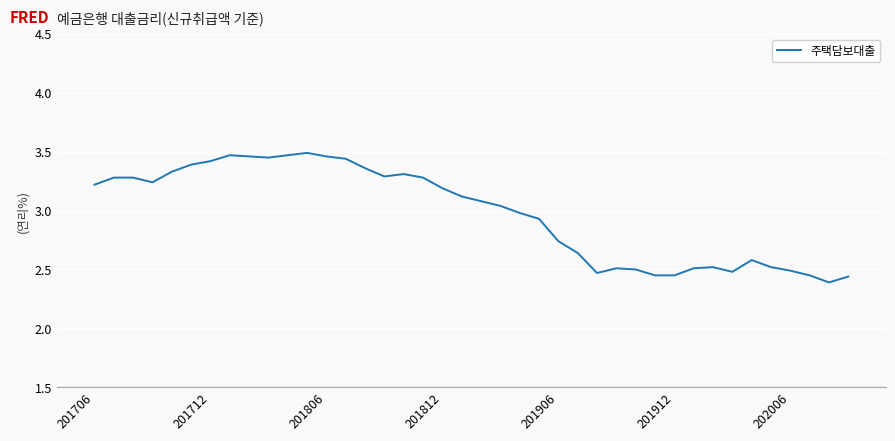

True or false: the data shows 2.1 at 201812.

False